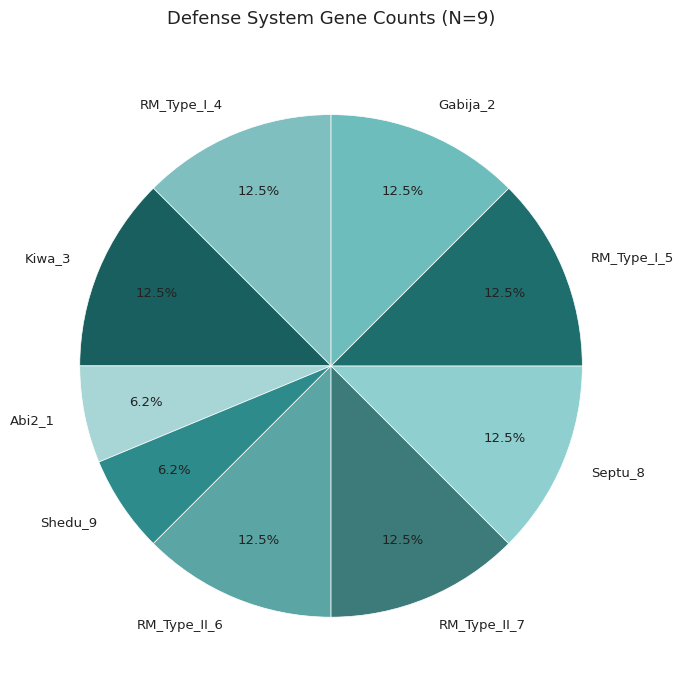

To the nearest percent, what is the average slice percentage?

11%